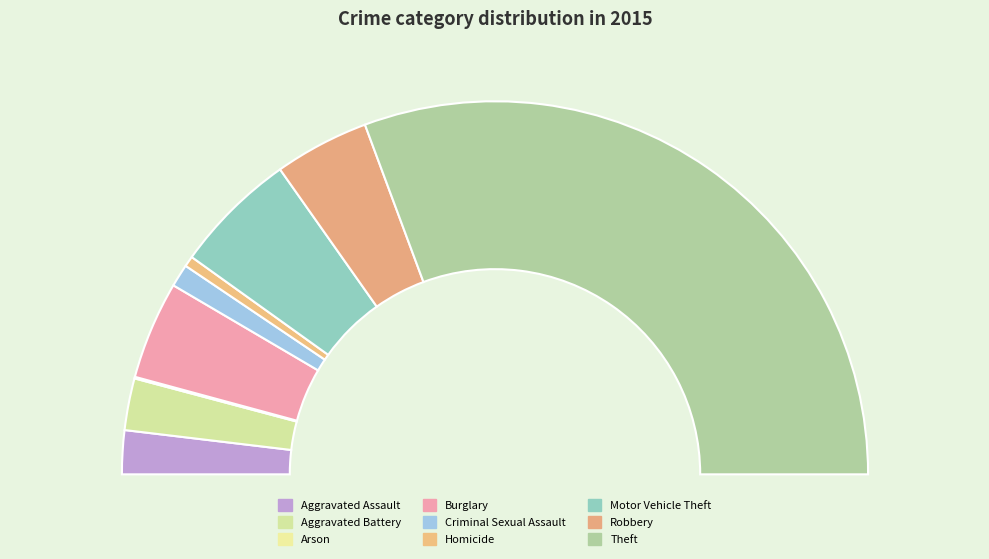

Rank the categories by value from highest to lowest.

Theft, Motor Vehicle Theft, Burglary, Robbery, Aggravated Battery, Aggravated Assault, Criminal Sexual Assault, Homicide, Arson